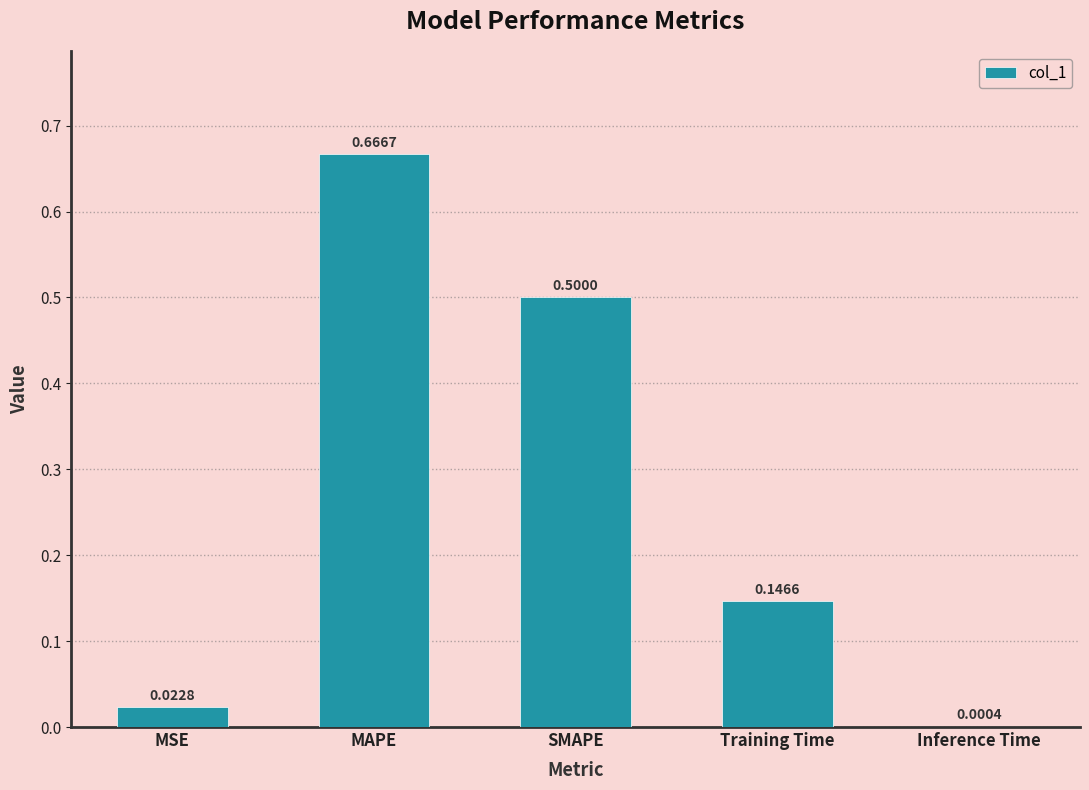

How many distinct data groups are displayed?

1